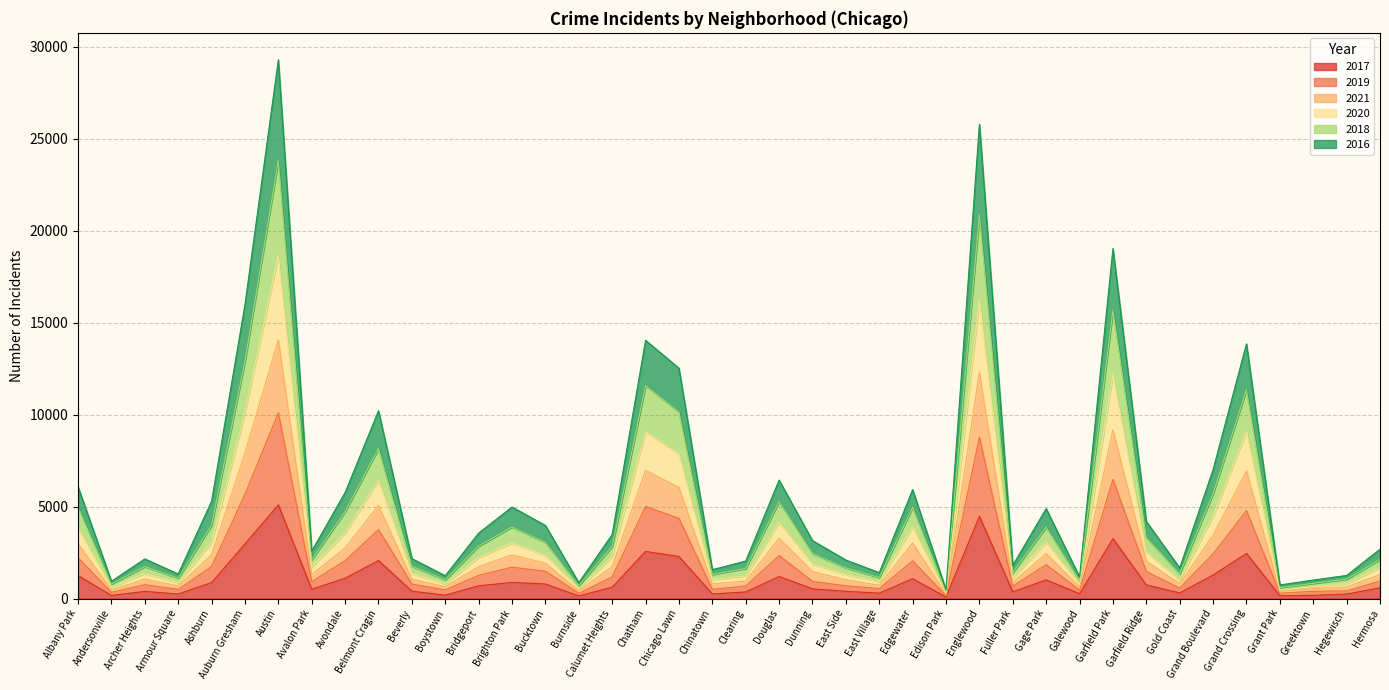

At which category does 2016 reach its first local valley?

Andersonville